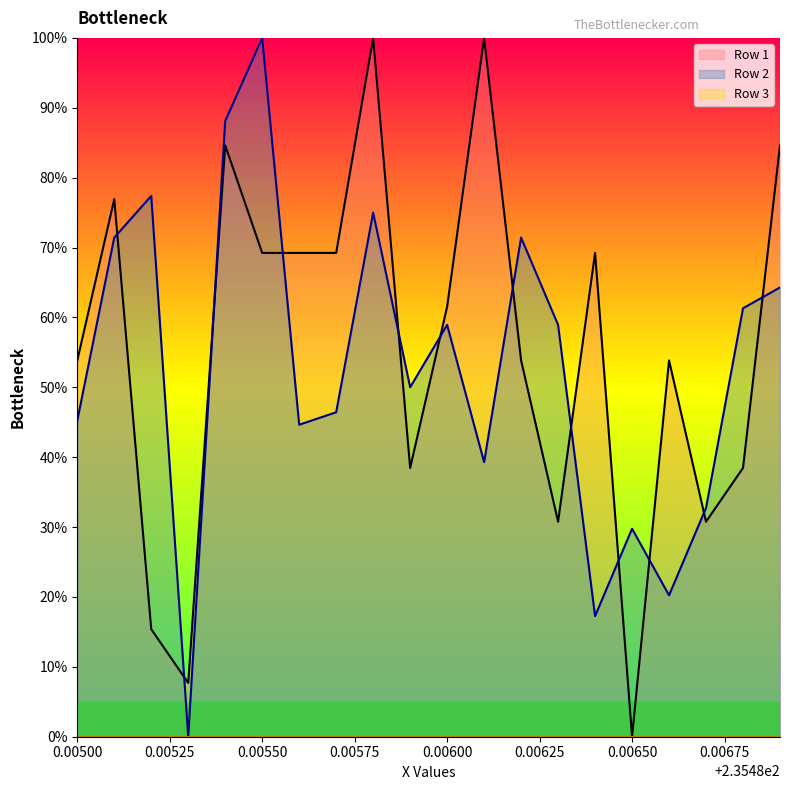

How many intersections are there between Row 1 and Row 2?

12